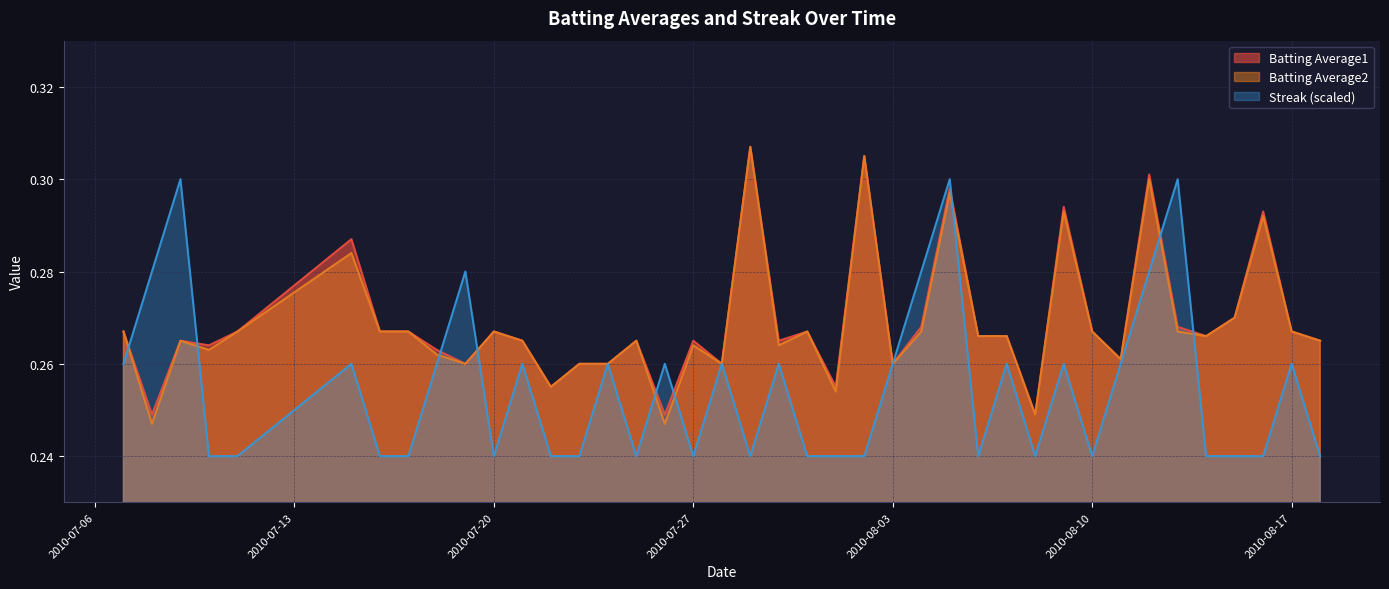

Rank the series by their maximum value, from highest to lowest.

Batting Average1, Batting Average2, Streak